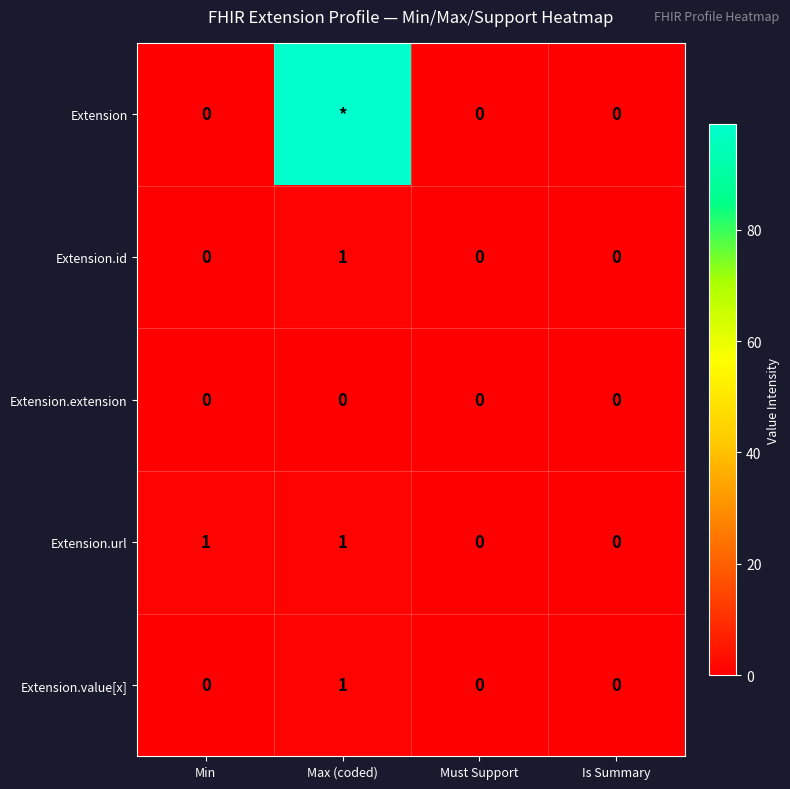

Is the value of Extension.value[x] at Max (coded) greater than the value of Extension at Min?

Yes